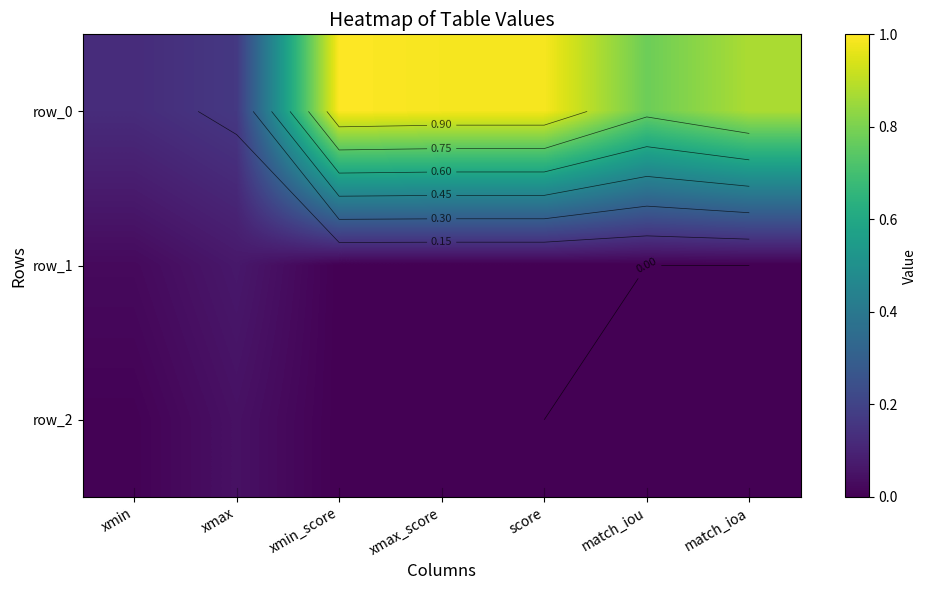

Reading right to left, list all the values displayed in this chart.

row_0: 0.9	0.8	1.0	1.0	1.0	0.2	0.1
row_1: 0.0	0.0	0.0	0.0	0.0	0.1	0.0
row_2: 0.0	0.0	0.0	0.0	0.0	0.0	0.0